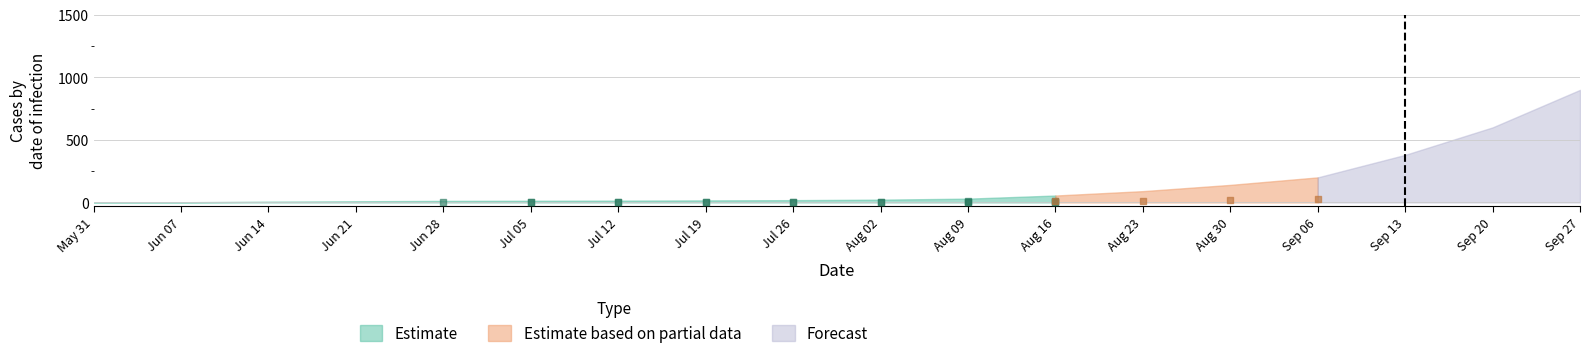

What is the total value across all series at 2020-08-02?

29